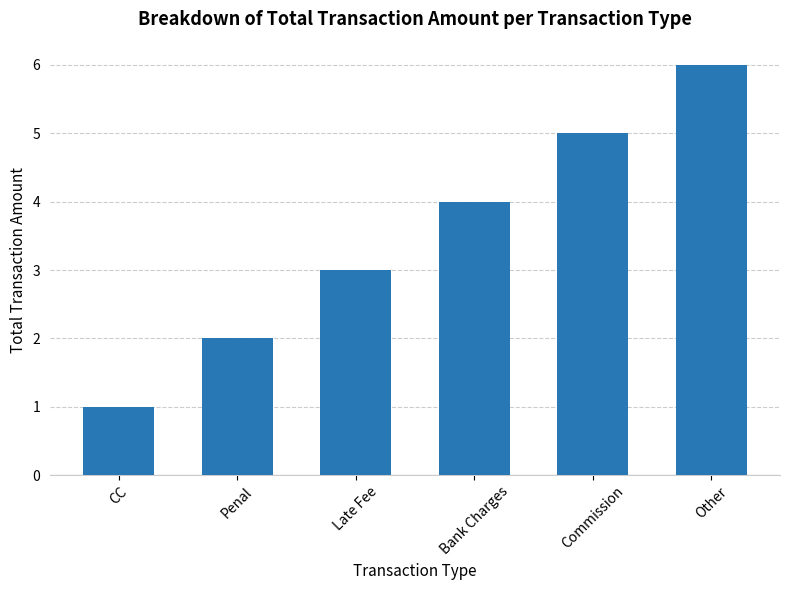

Is it true that the value at Penal is 2?

True